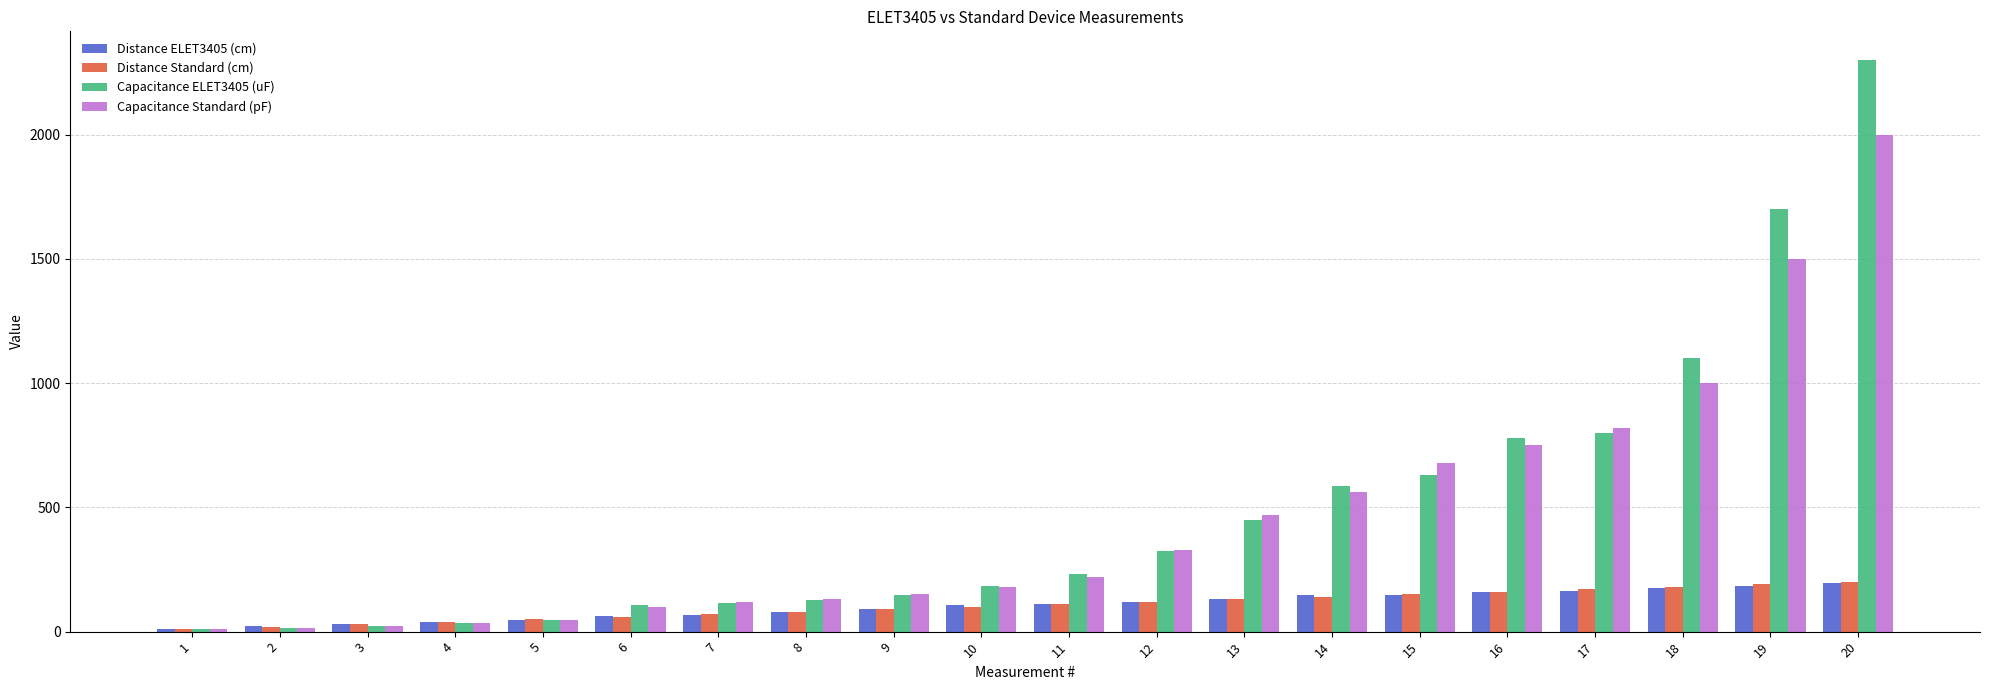

The value of Distance Standard (cm) at 18 is 180.0. True or false?

True